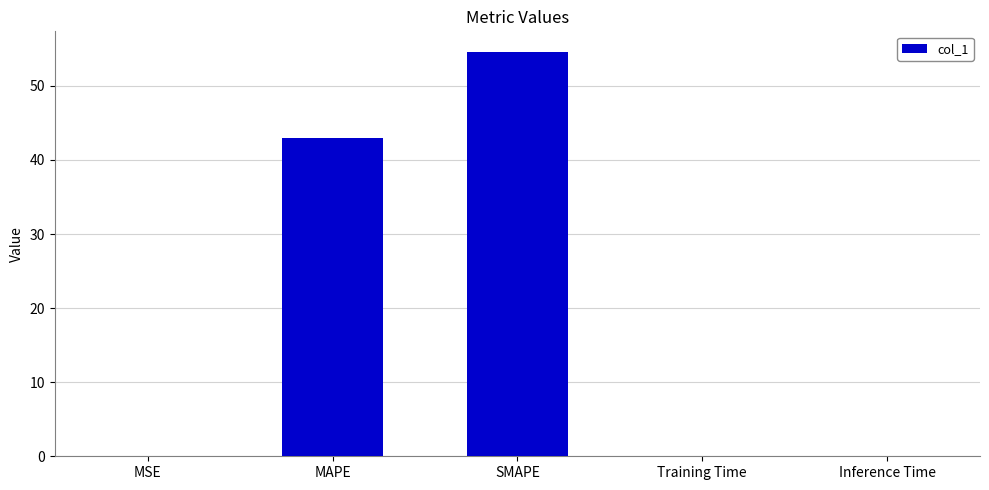

Which category has the highest value across all series?

SMAPE